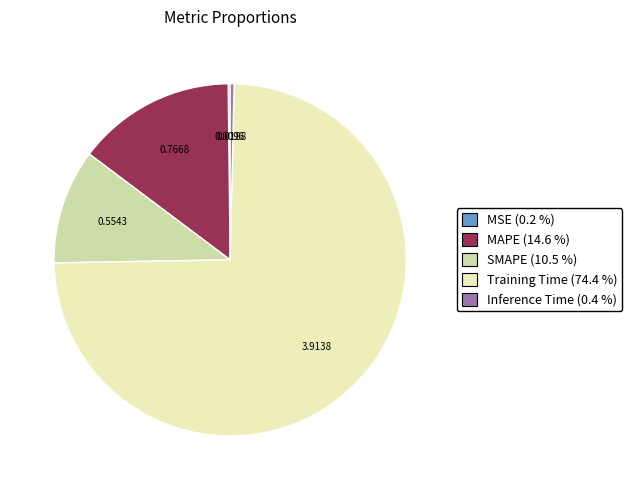

Which category has the biggest portion of the pie?

Training Time